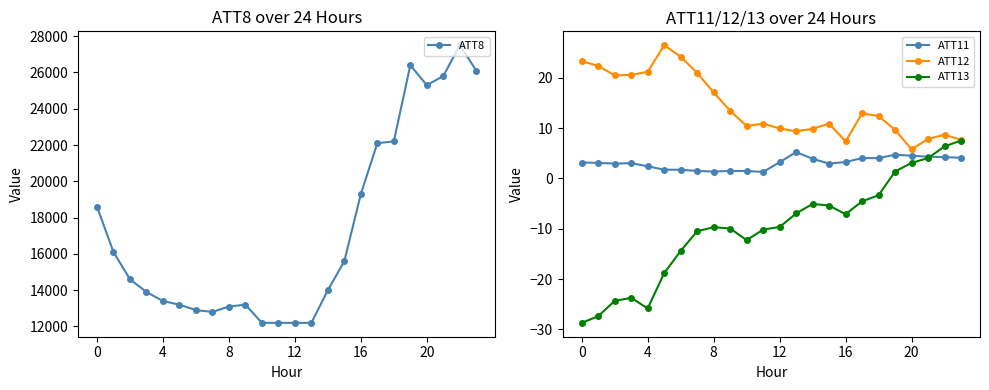

Is it true that ATT13 equals -3.0 at 16?

False